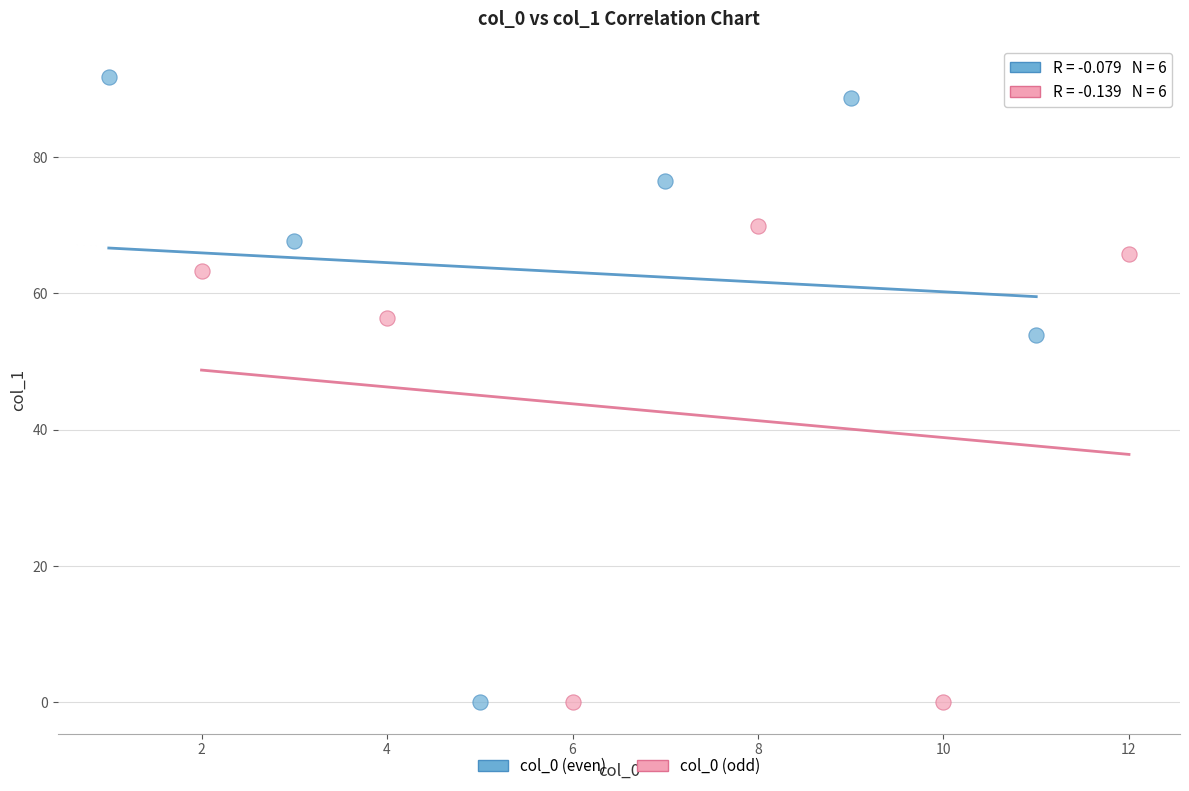

Which series contains the highest Y value?

col_0 (even)